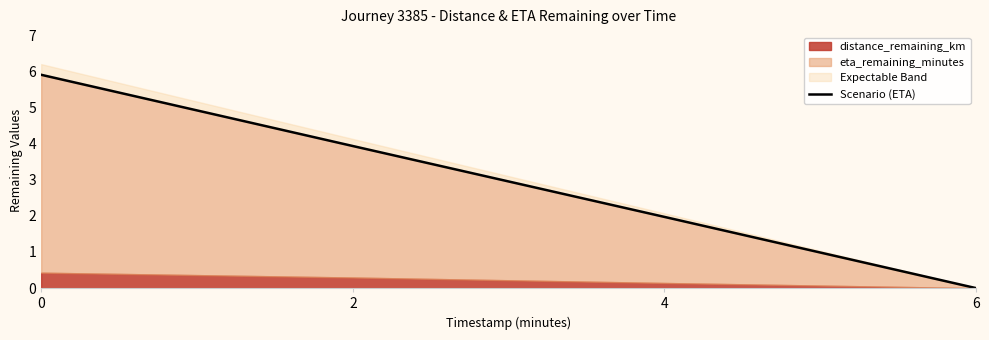

What is the difference between the values at 2 and 6?

3.9